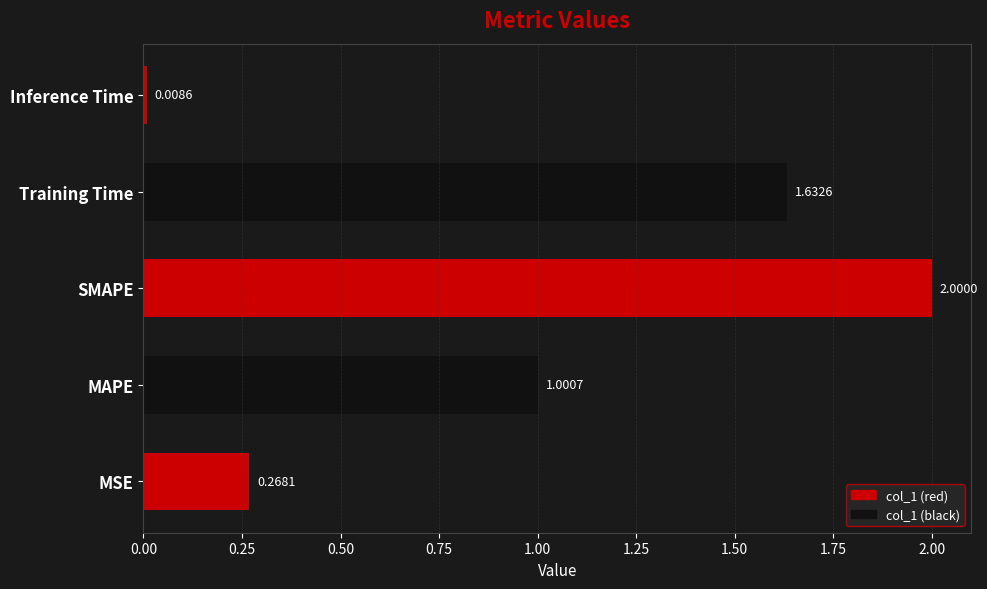

What is the difference between the maximum and minimum values?

2.0